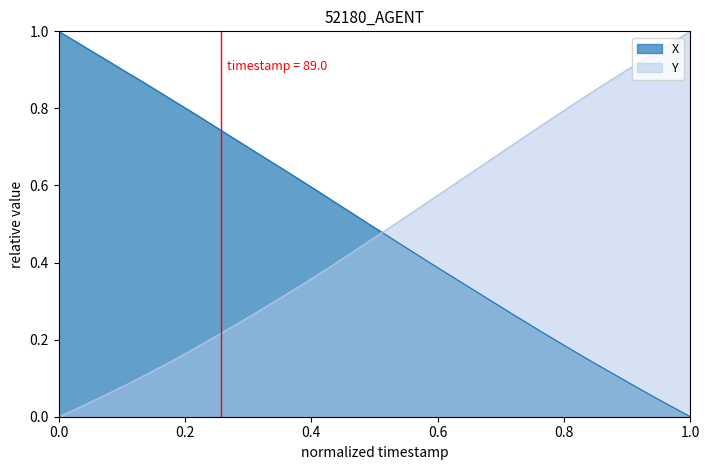

True or false: Y has a value of -0.5 at 0.0.

False